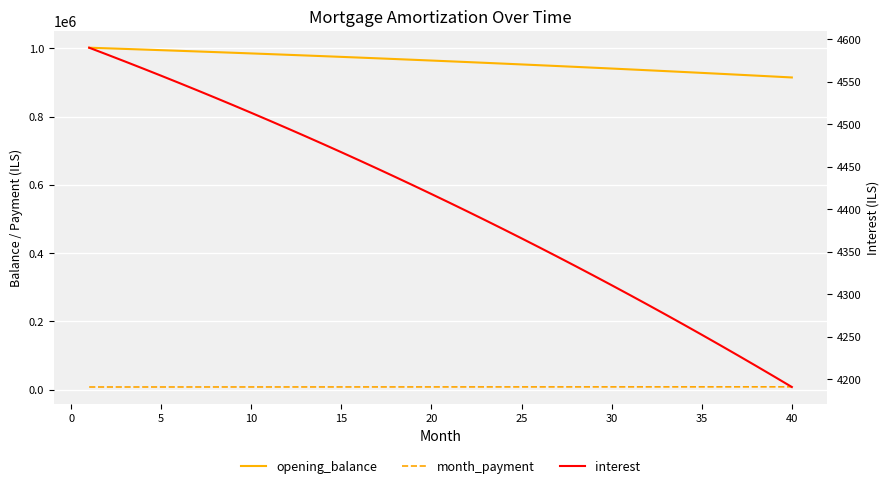

True or false: month_payment has more than 2 interior local peaks.

False